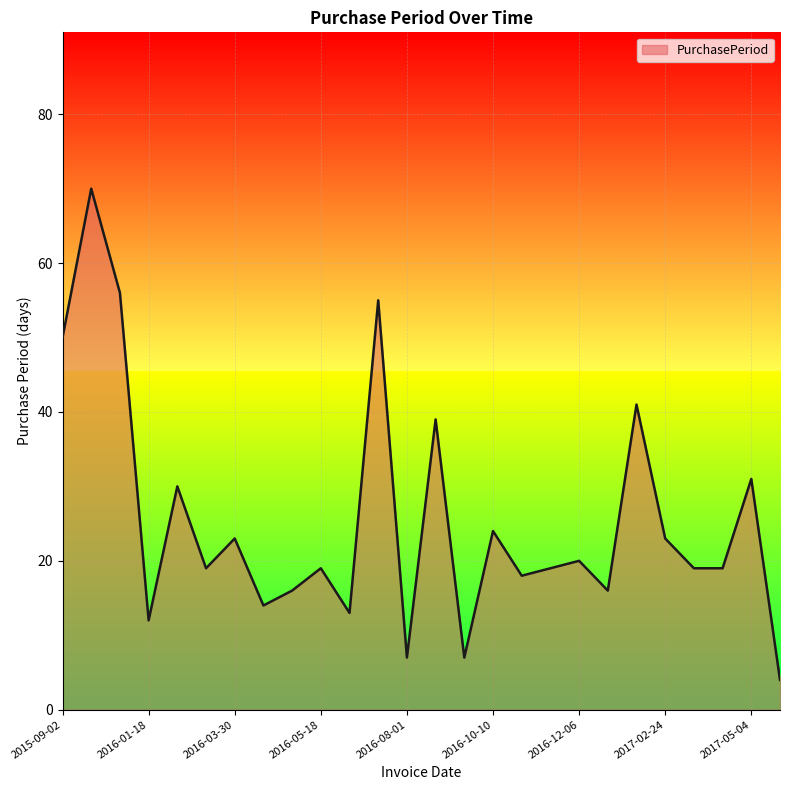

True or false: there are more than 0 points higher than both neighbors.

True